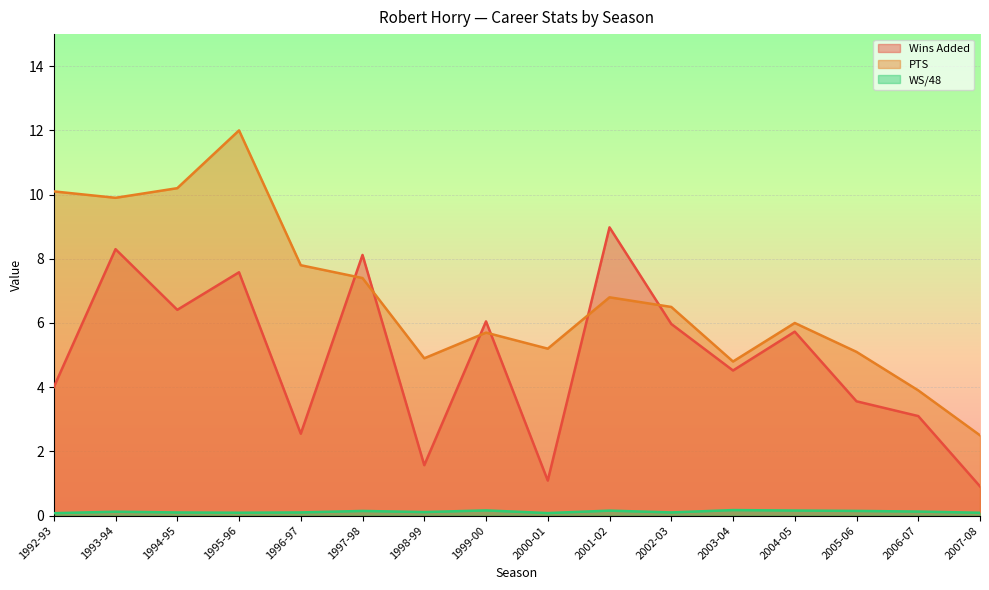

What is the difference between the maximum and minimum values in the WS/48 series?

0.1